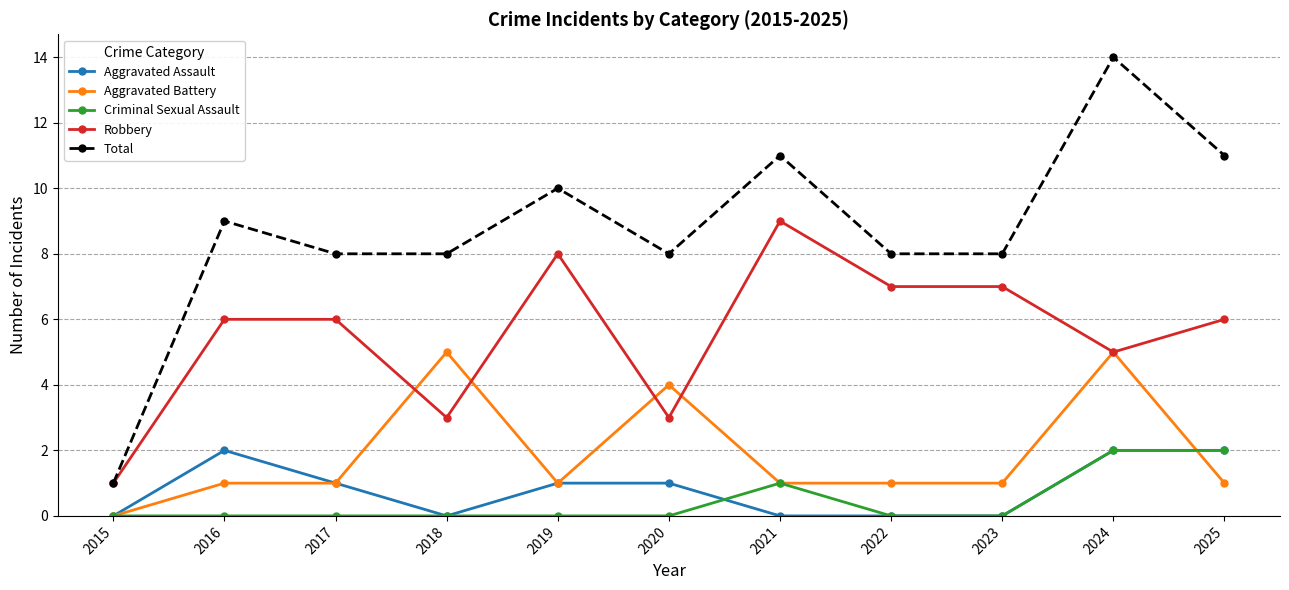

True or false: Total and Aggravated Assault intersect in this chart.

False